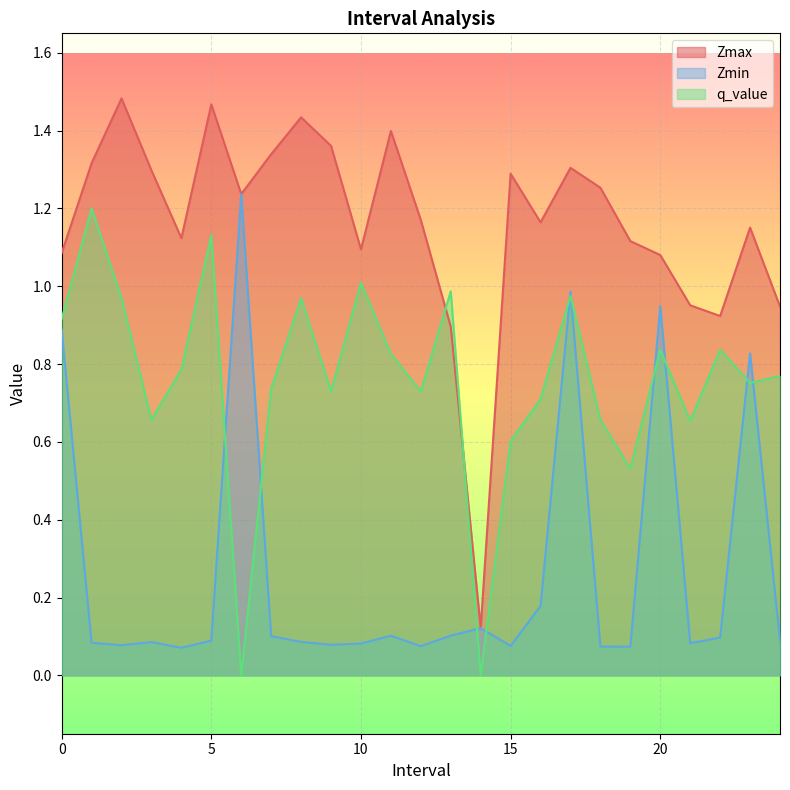

Count the number of data series in this chart.

3